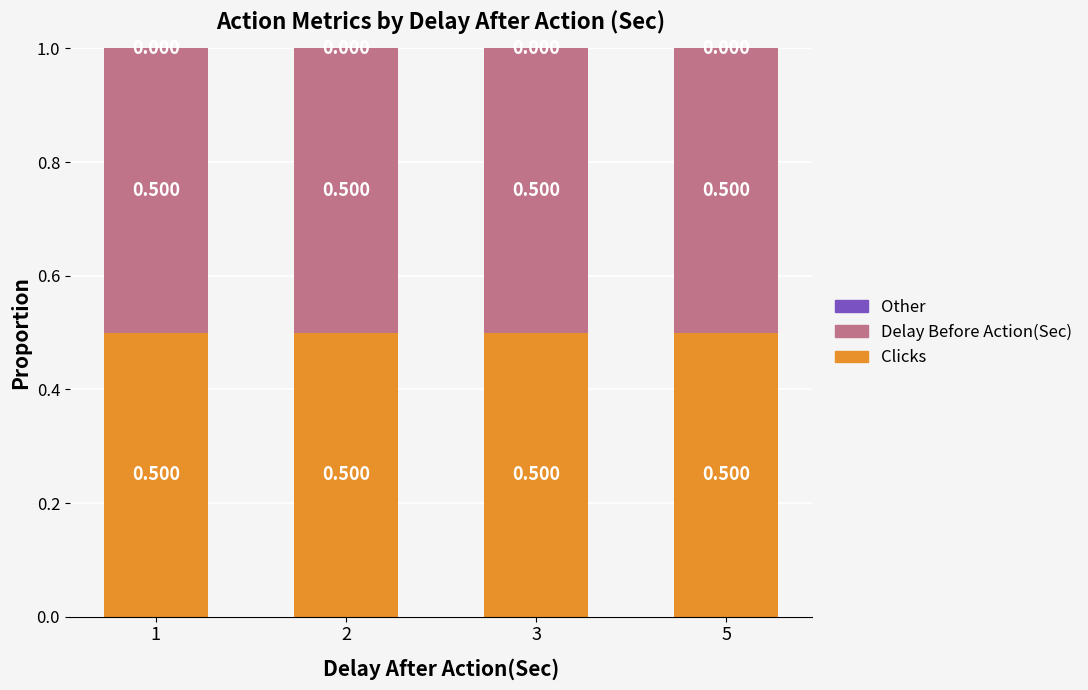

Is it true that Delay Before Action(Sec) equals 0.5 at 3?

True